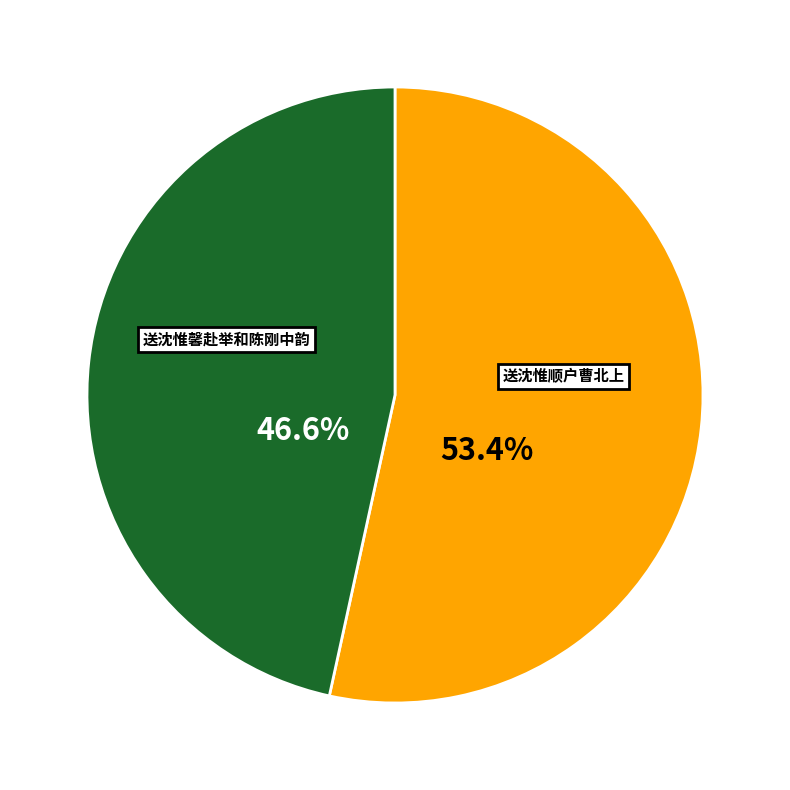

To the nearest percent, what percentage of the pie is 送沈惟顺户曹北上?

53%